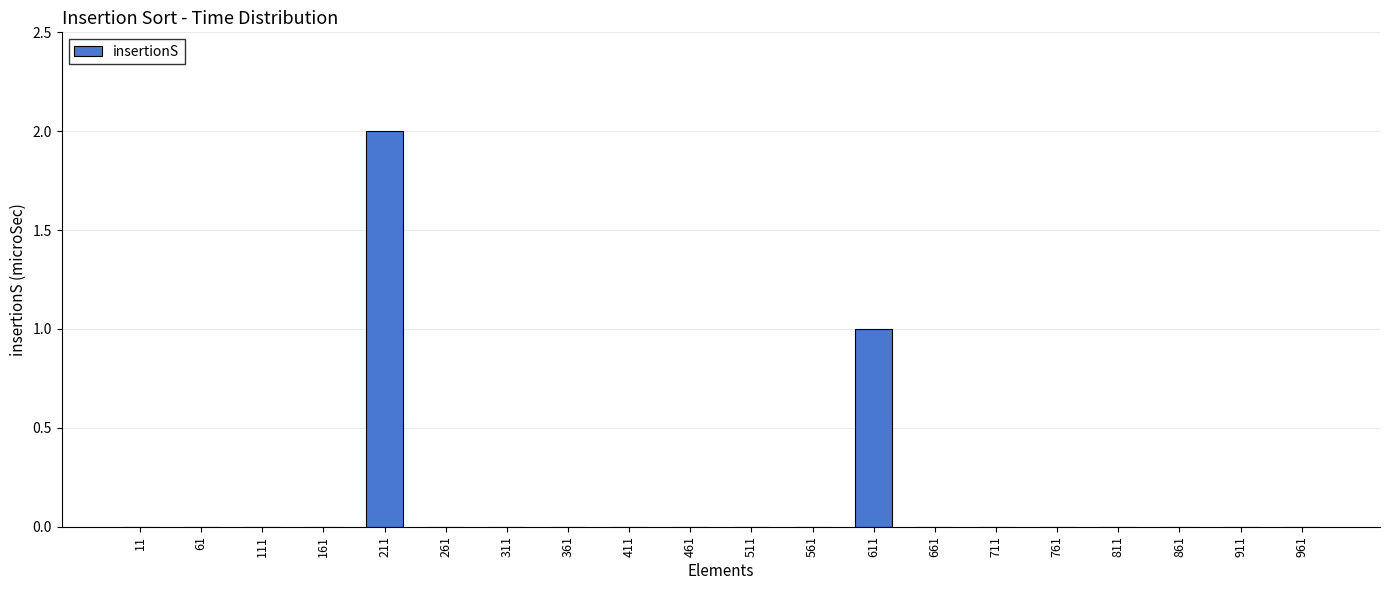

Are the bars horizontal?

No